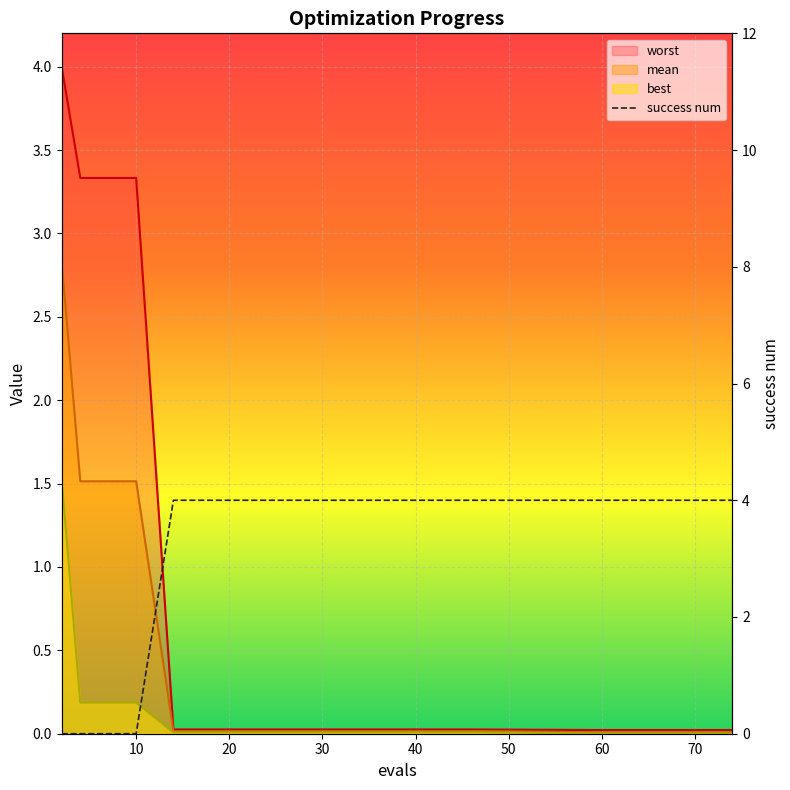

At how many categories does at least one series exceed 2?

15